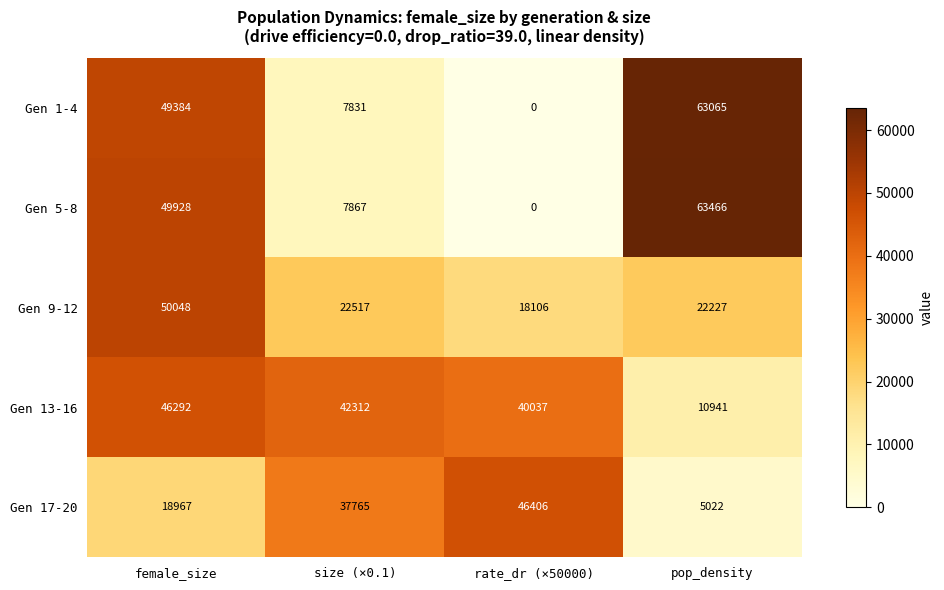

Is the value of Gen 17-20 at pop_density greater than the value of Gen 13-16 at female_size?

No